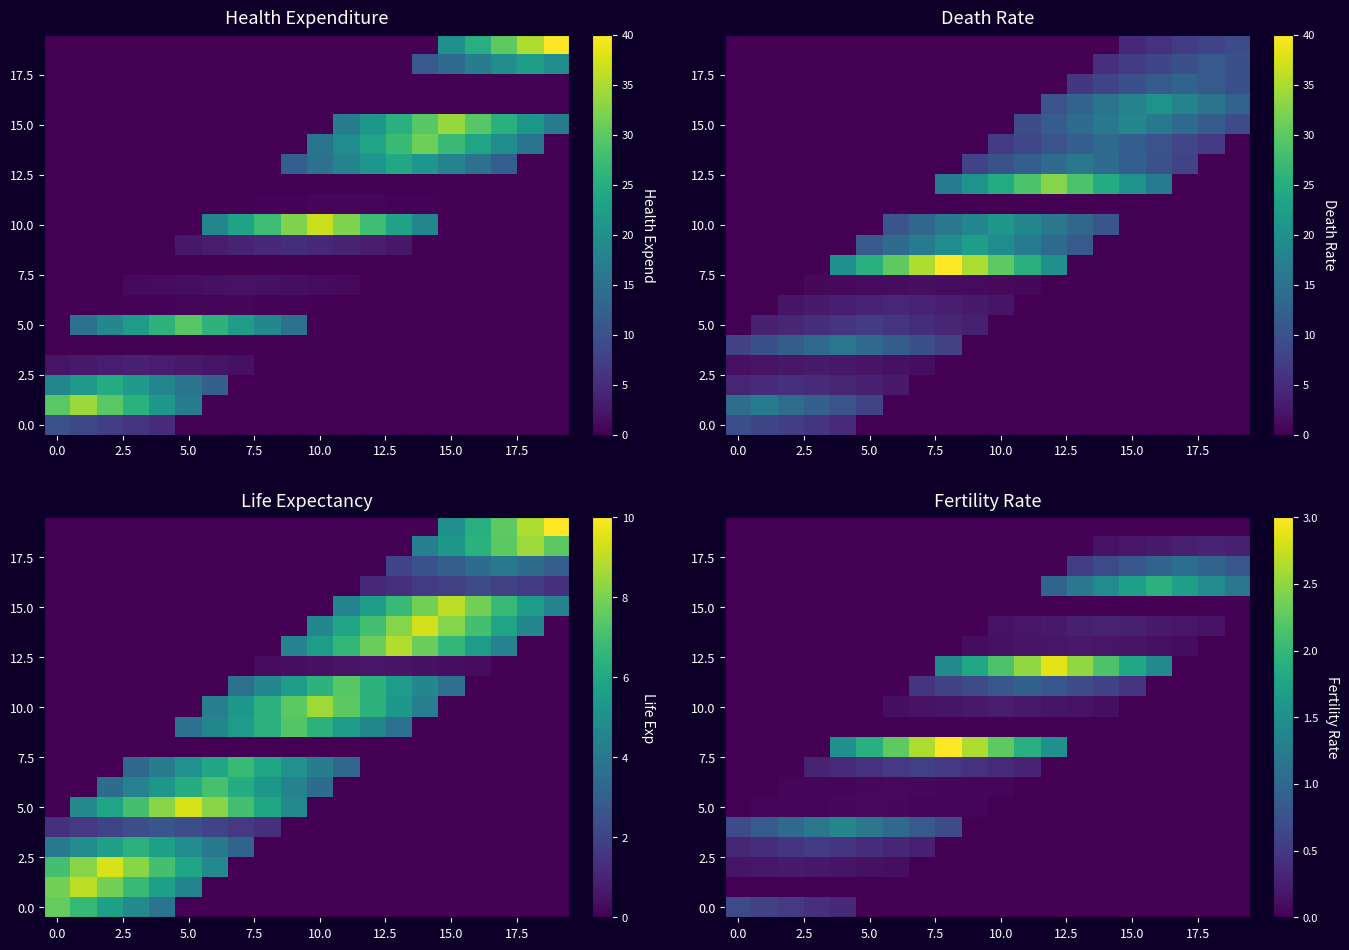

Count the number of categories in the chart.

20